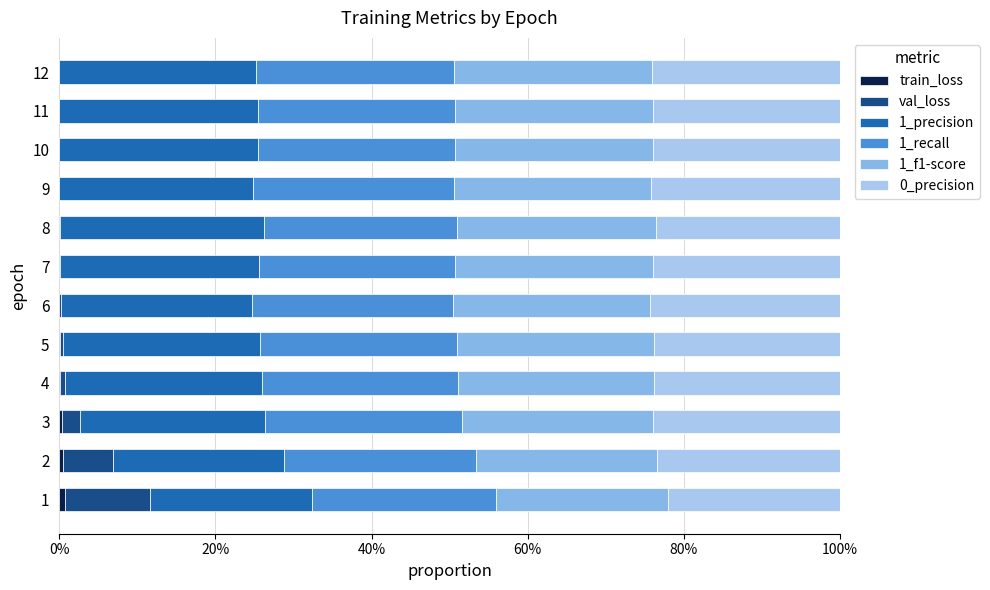

What are all the series names shown in the legend?

train_loss, val_loss, 1_precision, 1_recall, 1_f1-score, 0_precision